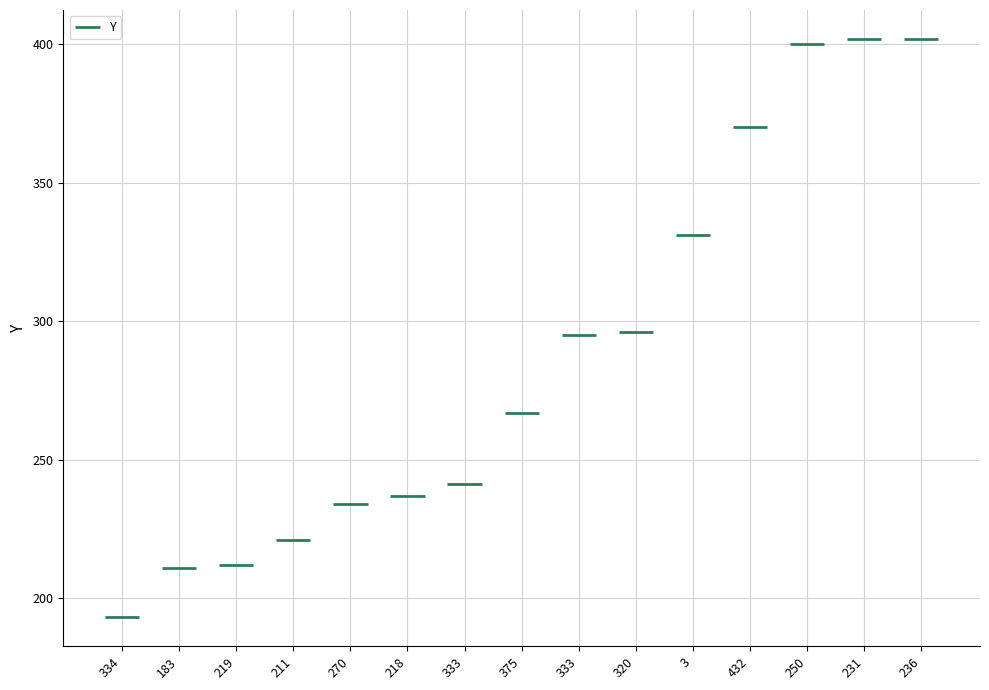

How many distinct data groups are displayed?

1